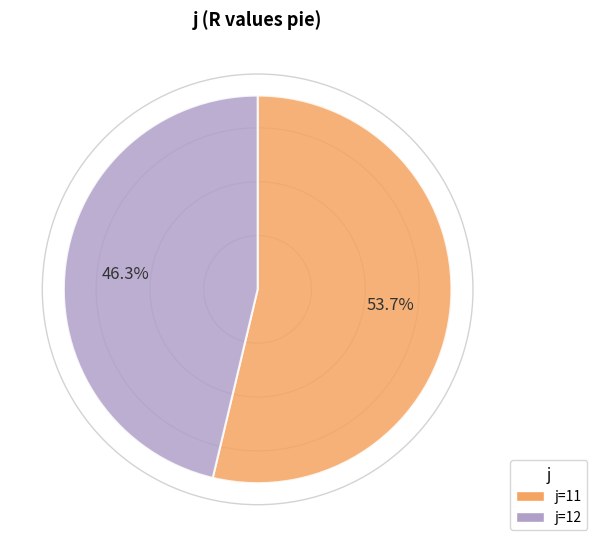

Is there any slice that represents more than half of the pie?

Yes